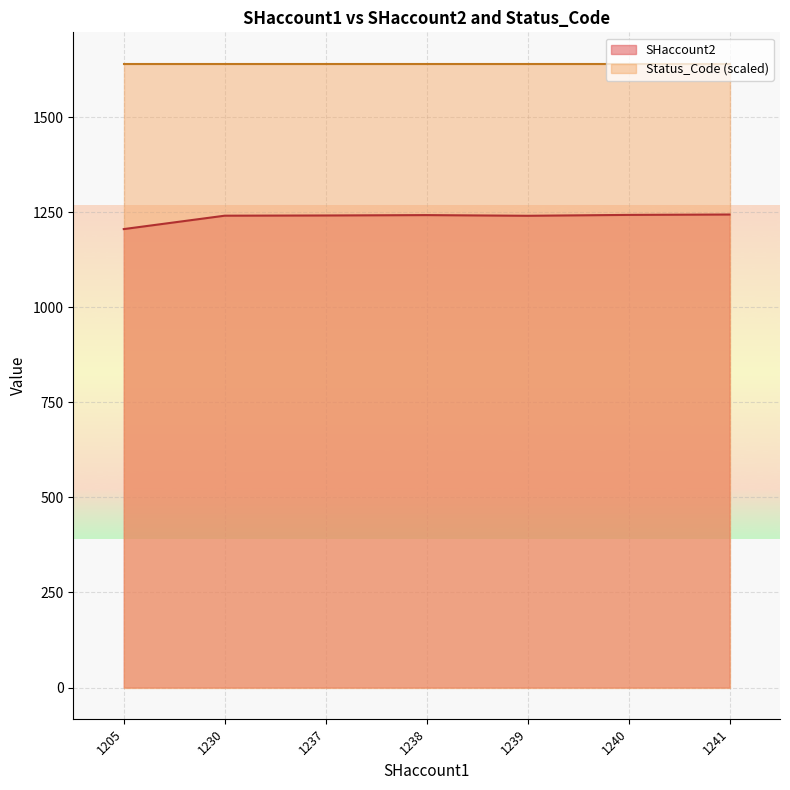

At which label is Status_Code closest to 400?

1239